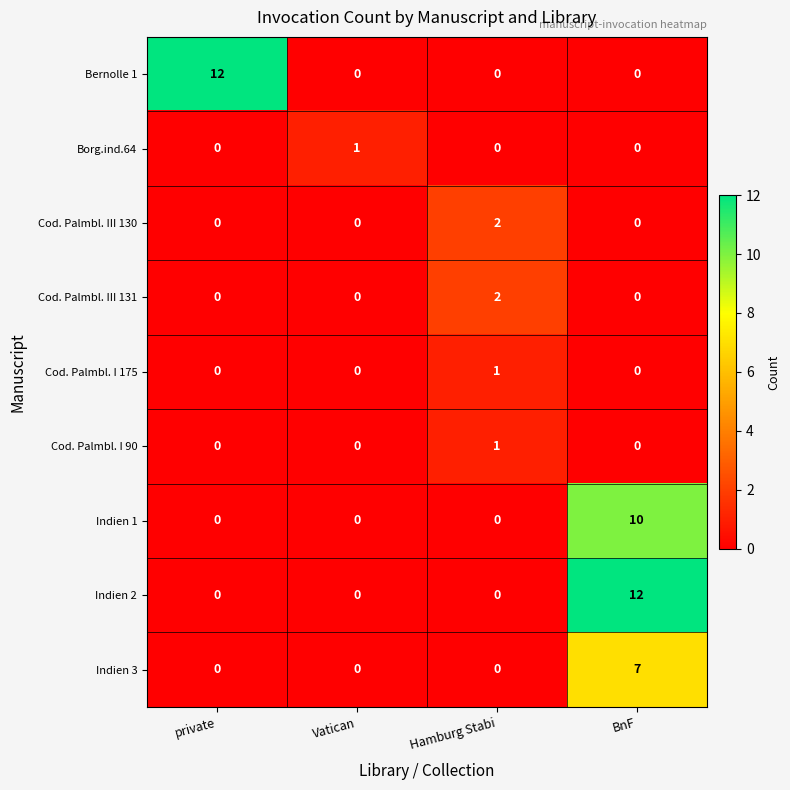

Is it true that Cod. Palmbl. III 131 equals 2 at Hamburg Stabi?

True